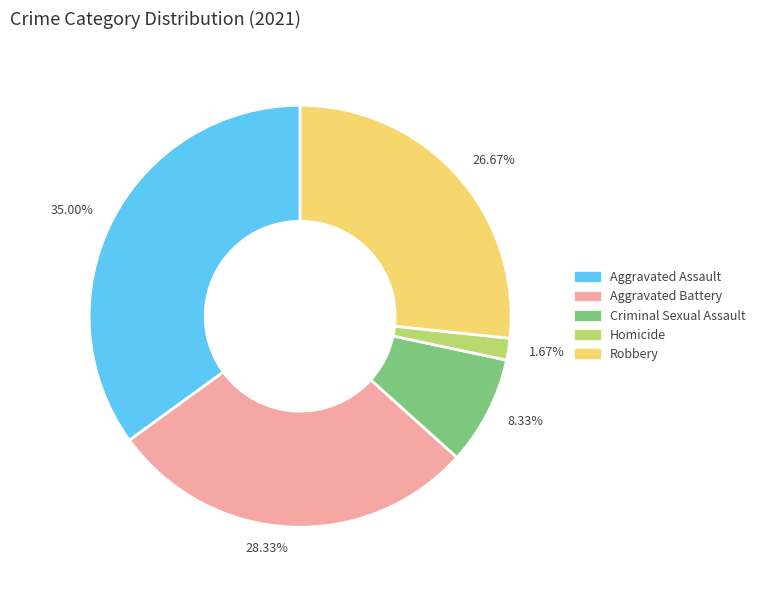

To the nearest percent, what is the combined percentage of Homicide and Aggravated Assault?

37%